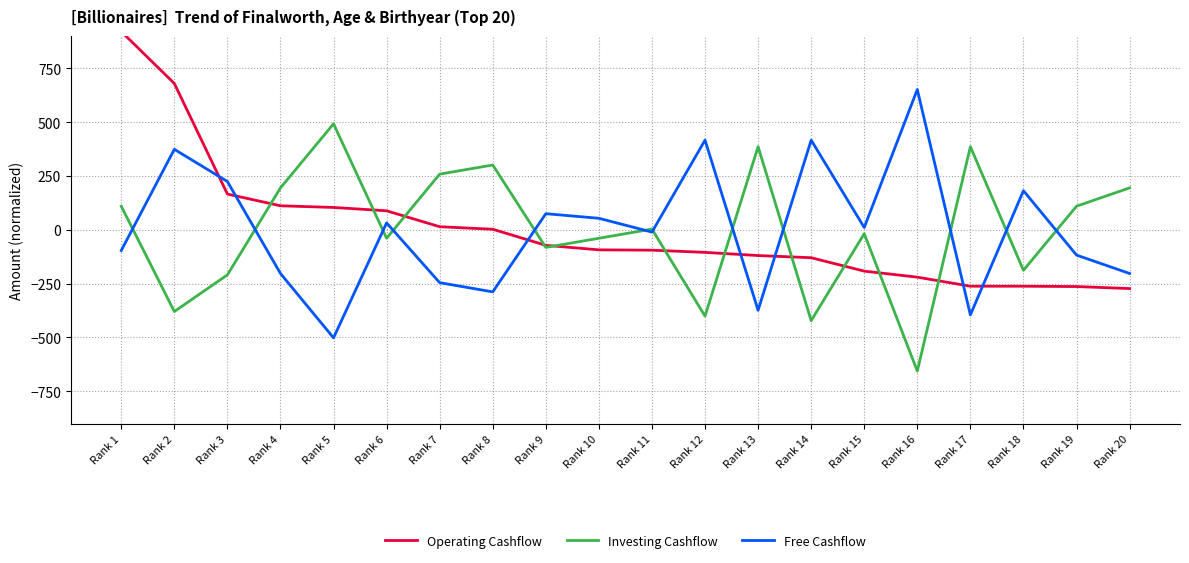

Which category has the lowest value across all series?

Rank 16